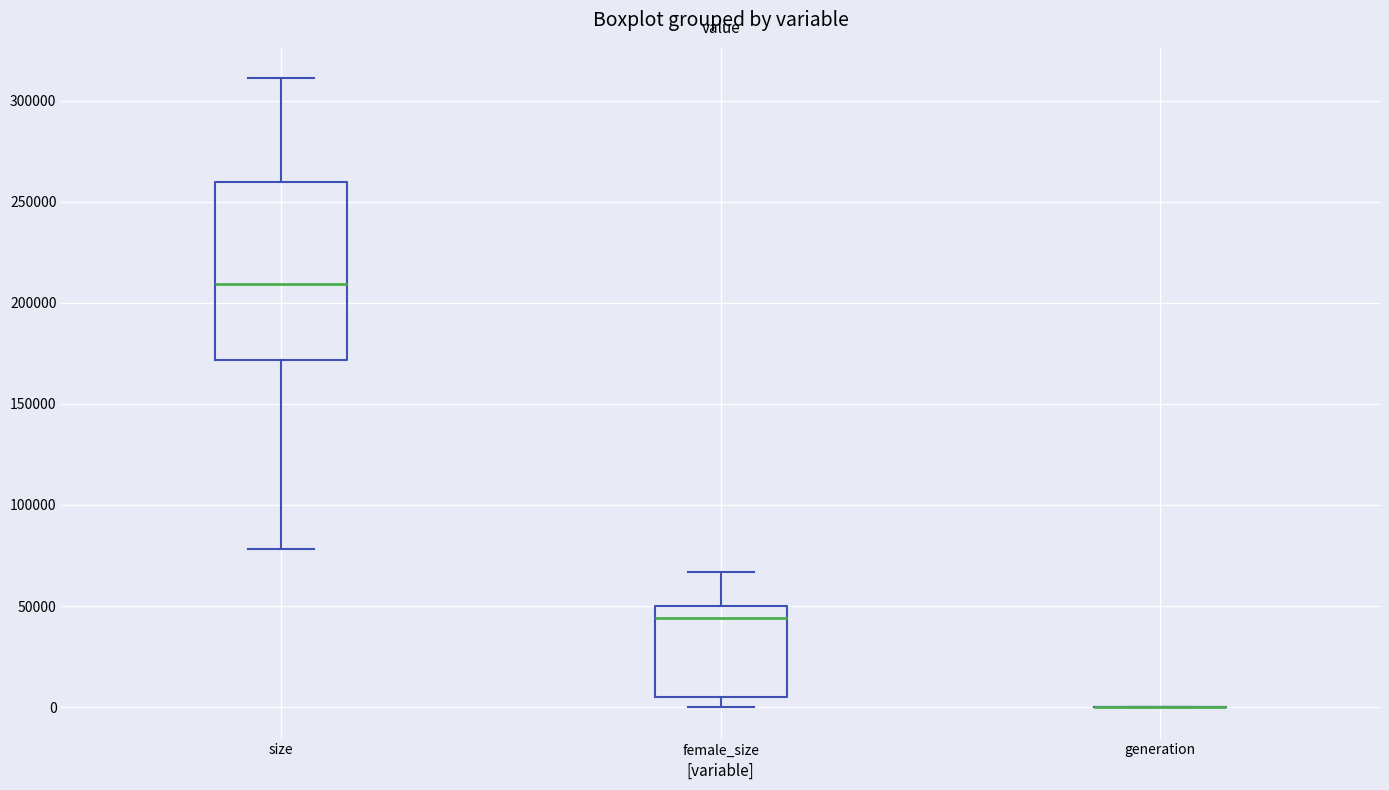

Reading left to right, read every box against the y-axis: the position of its median line, the range the box covers, and the ends of its whiskers. The values are not printed on the chart, so give them approximately, as read against the axis.

size: median 210000, box 170000 to 260000, whiskers 80000 to 310000
female_size: median 45000, box 5000 to 50000, whiskers 0 to 65000
generation: box collapsed to a line at 0, whiskers 0 to 0